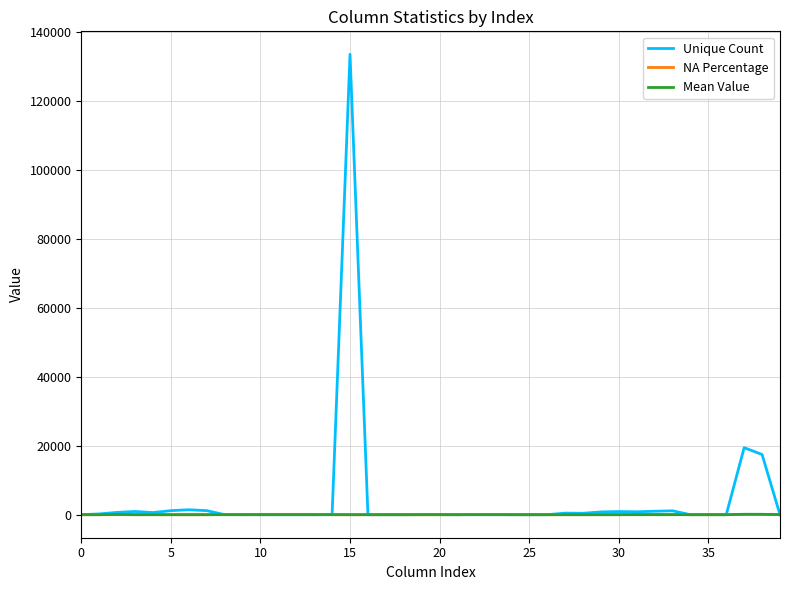

What is the greatest value displayed?

133530.0